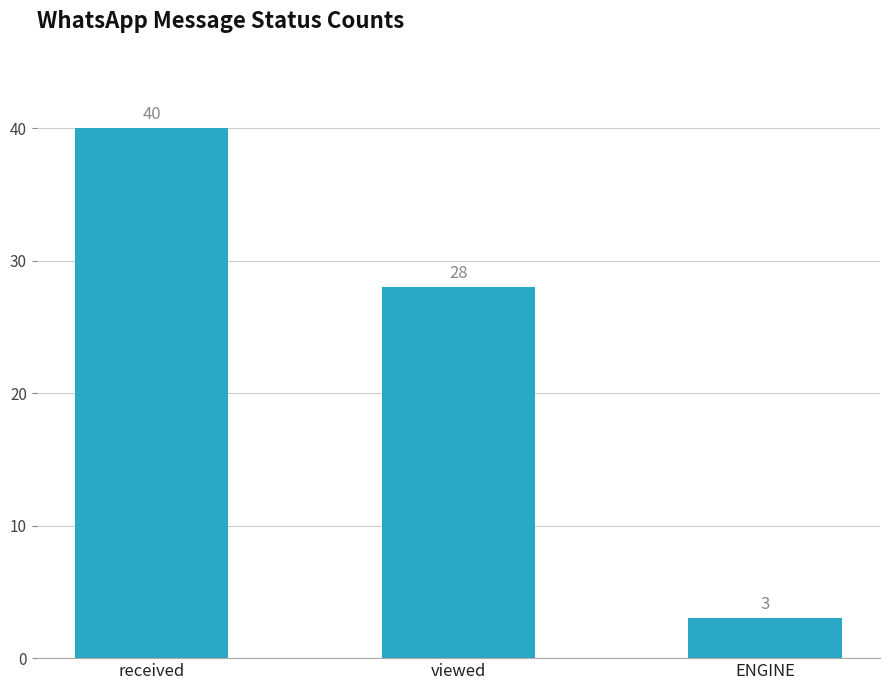

What is the difference between the maximum and minimum values?

37